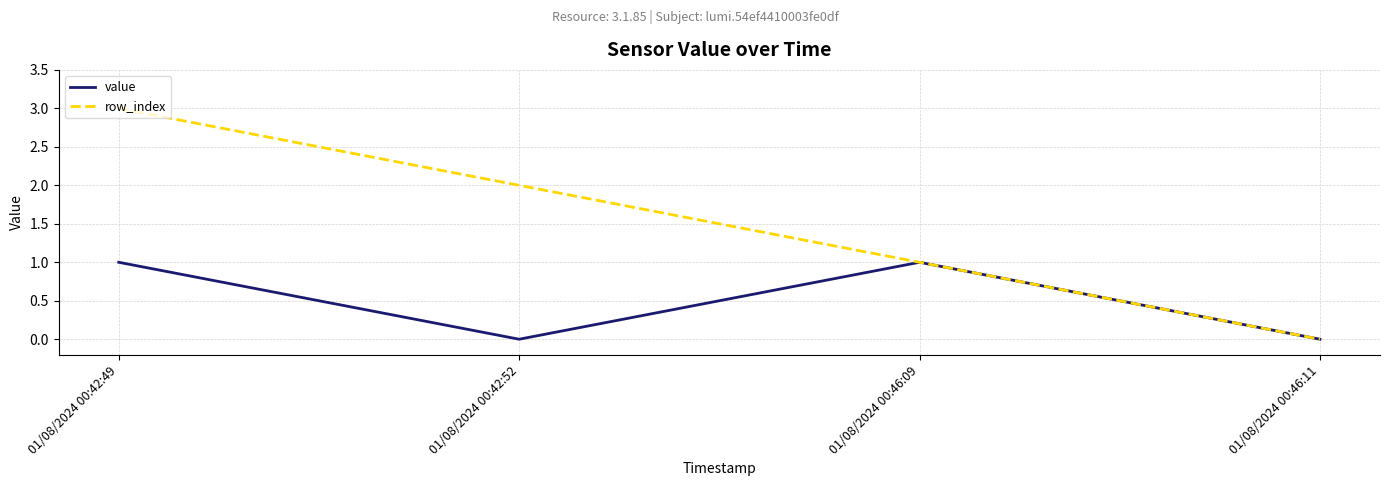

How many values in row_index are above zero?

3